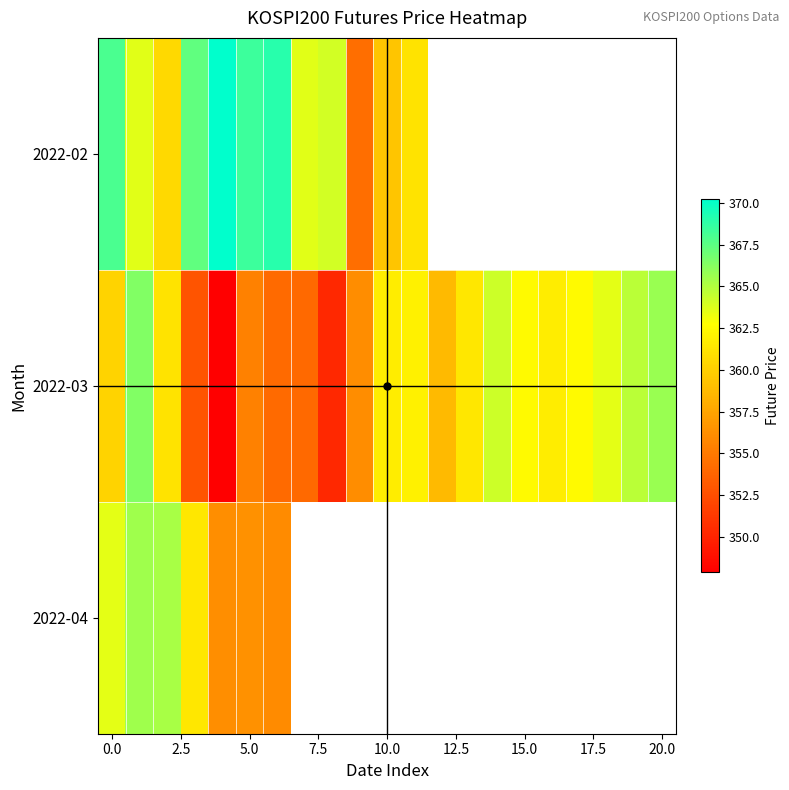

What is the lowest value of the 2022-02 series?

354.4